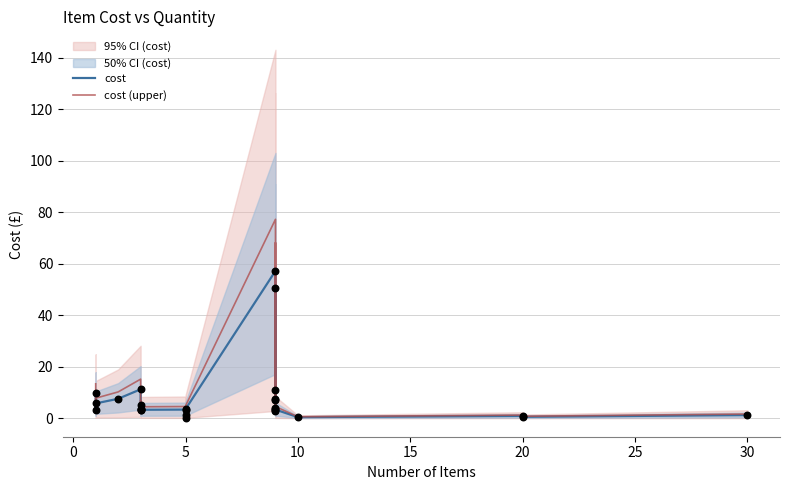

Which series has the largest total across all categories?

cost (upper)